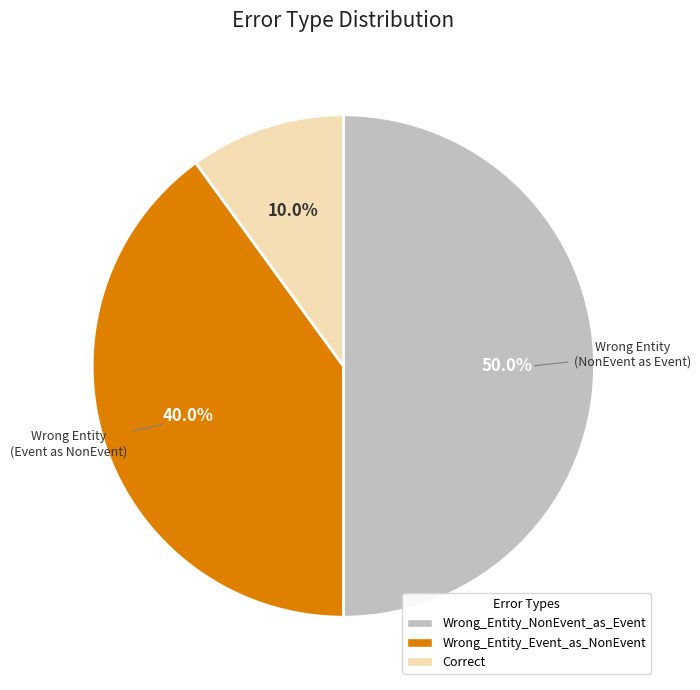

What percentage is the Wrong_Entity_Event_as_NonEvent slice, to the nearest percent?

40%